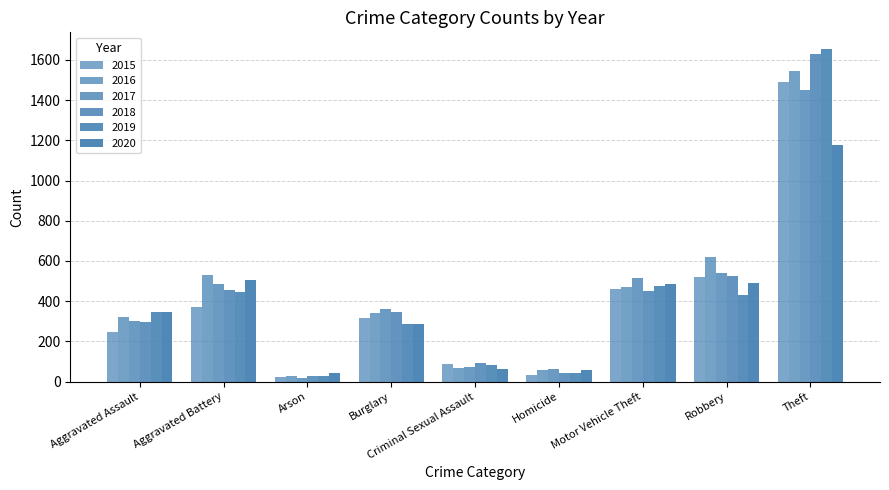

Reading right to left, transcribe all the data shown in this chart.

2015: 1488	519	459	35	86	315	25	373	245
2016: 1546	618	471	60	66	340	30	528	324
2017: 1450	542	517	63	74	360	19	486	300
2018: 1627	523	452	44	95	348	29	456	295
2019: 1654	430	474	41	85	289	27	447	348
2020: 1179	492	486	58	65	286	41	506	346